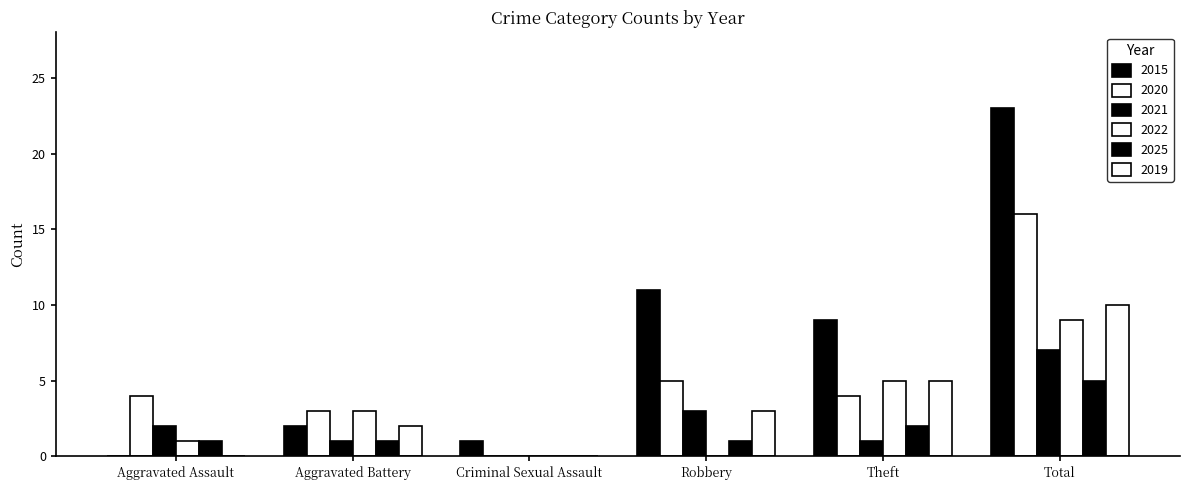

Are the bars grouped side by side (vs. stacked)?

Yes